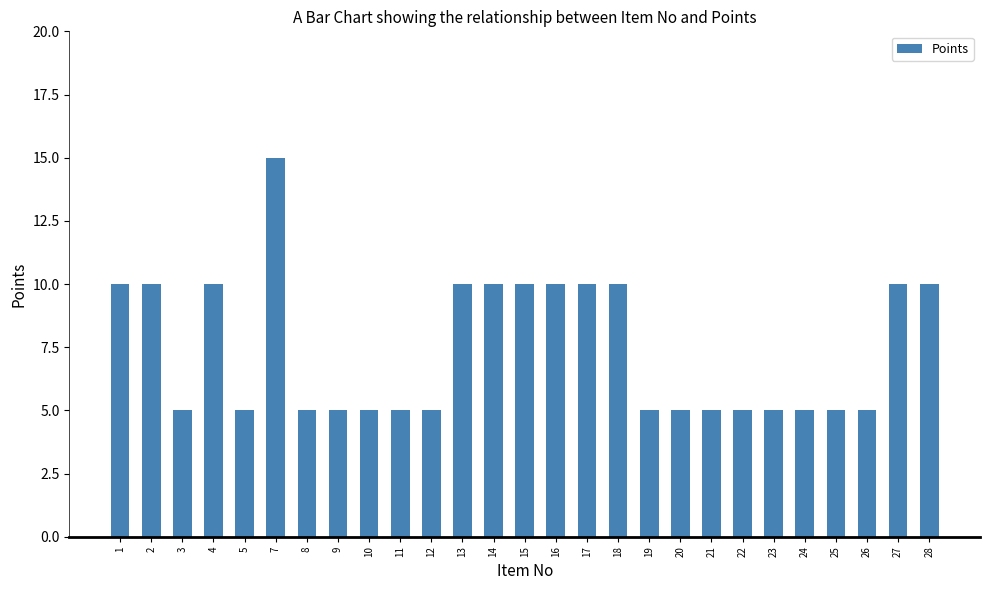

What is the sum of all values?

200